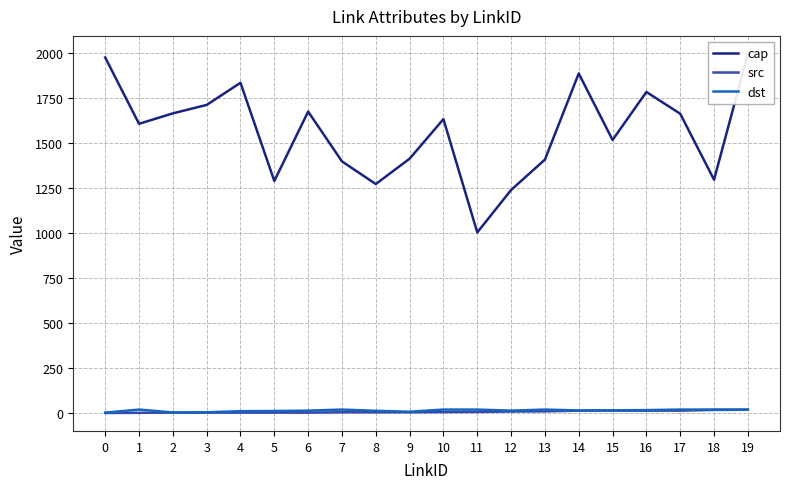

How many values in the dst series exceed 15?

9